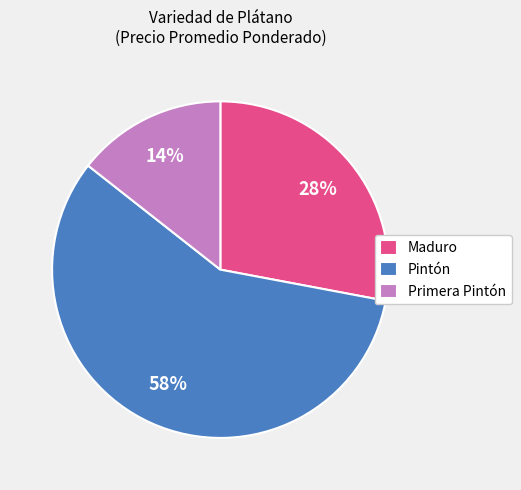

Rank the categories by value from lowest to highest.

Primera Pintón, Maduro, Pintón